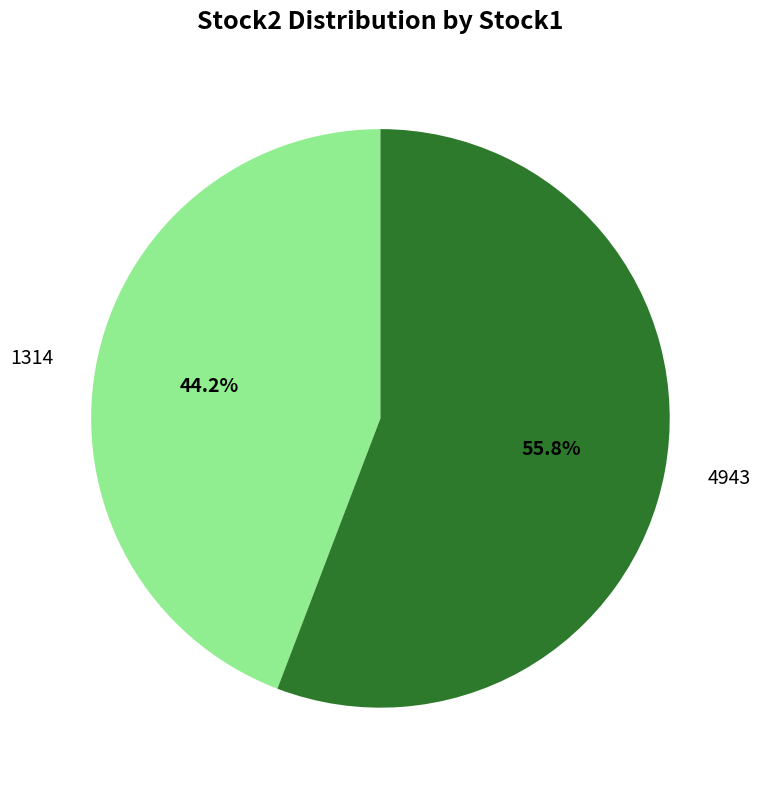

What percentage is the 4943 slice, to the nearest percent?

56%